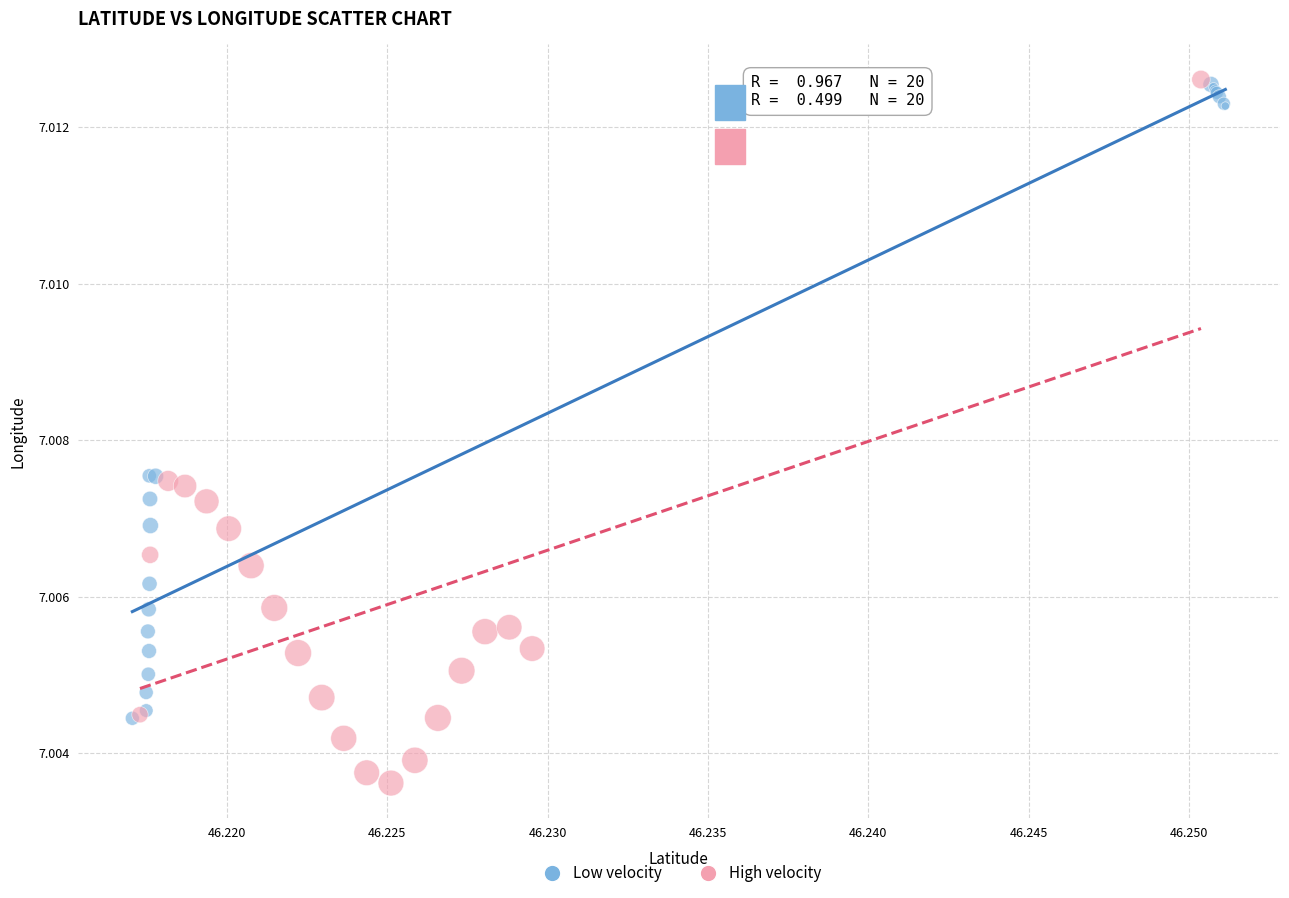

Which series contains the lowest Y value?

High velocity